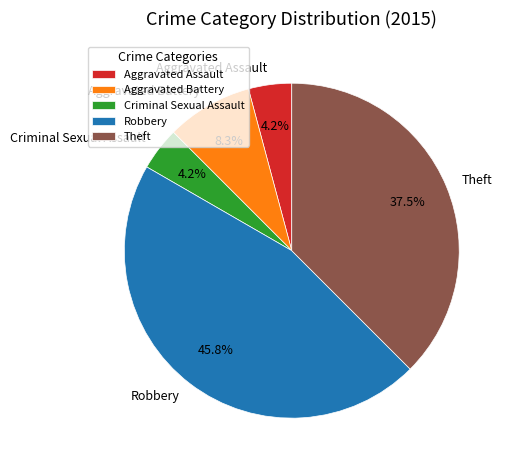

To the nearest percent, what is the difference between the largest and smallest slice percentages?

42%